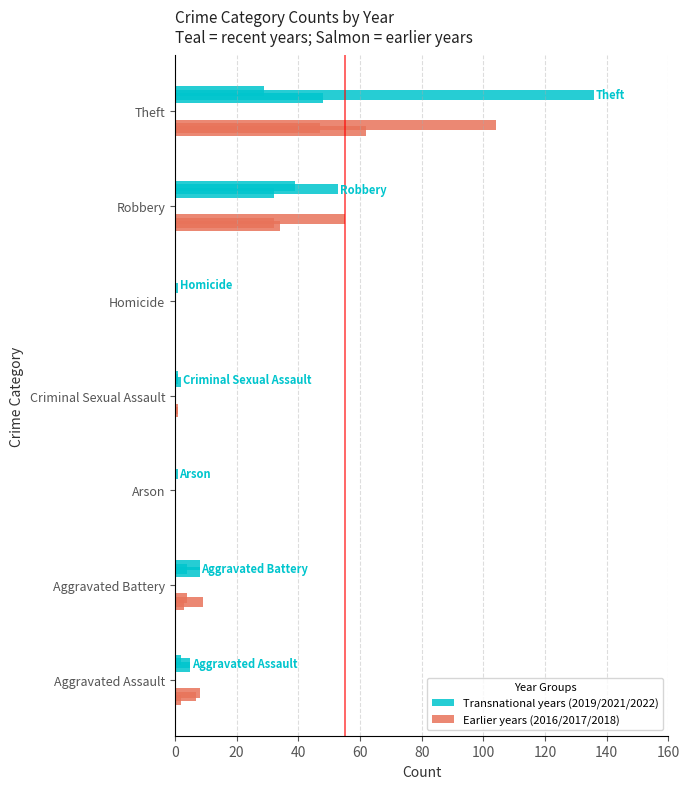

Which series has the largest total across all categories?

Earlier years (2016/2017/2018)